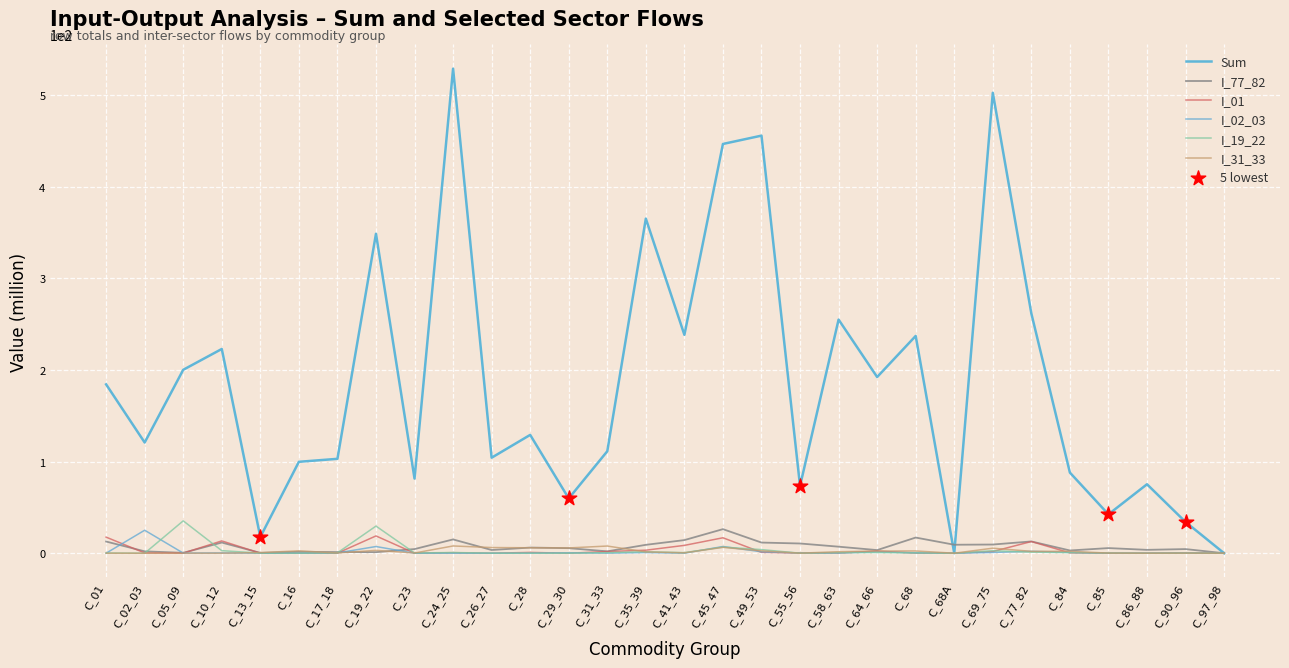

What is the total value across all series at C_49_53?

476.1